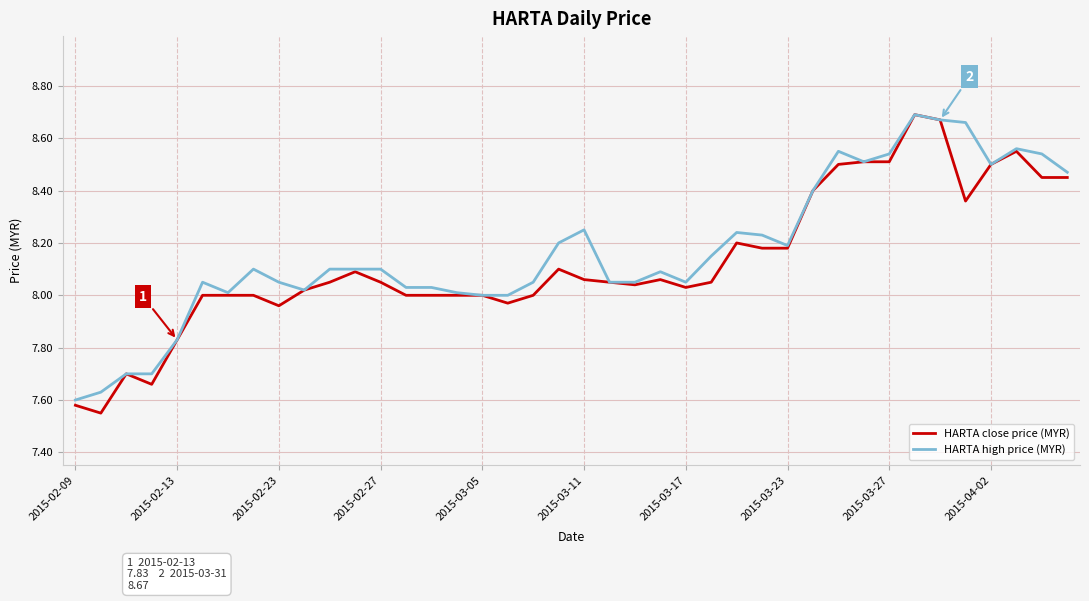

Which series has the largest range (max minus min)?

HARTA close price (MYR)